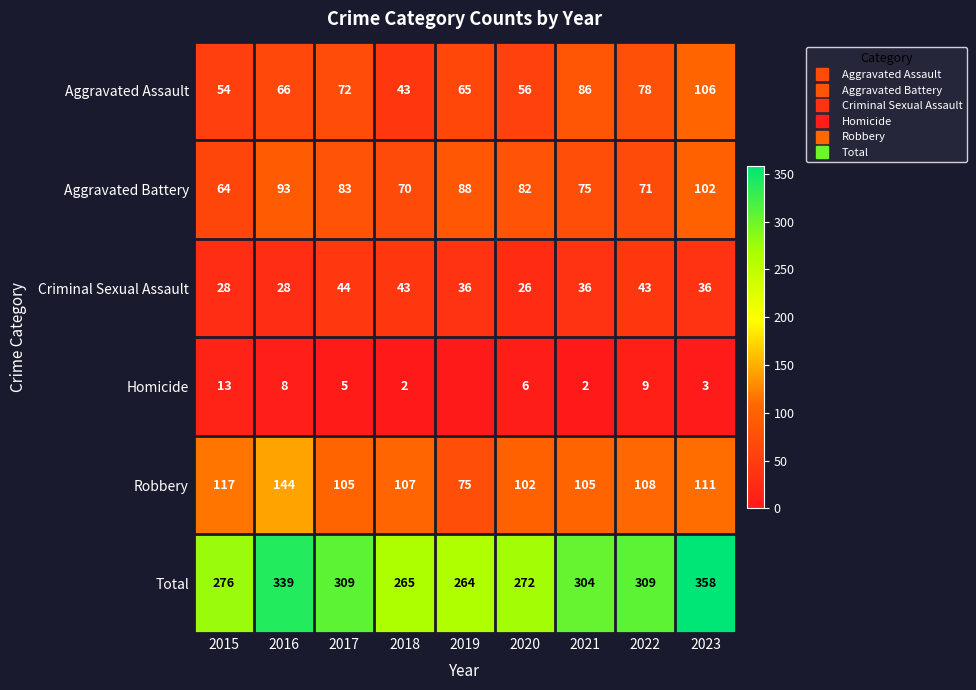

Rank the series by their maximum value, from highest to lowest.

Total, Robbery, Aggravated Assault, Aggravated Battery, Criminal Sexual Assault, Homicide